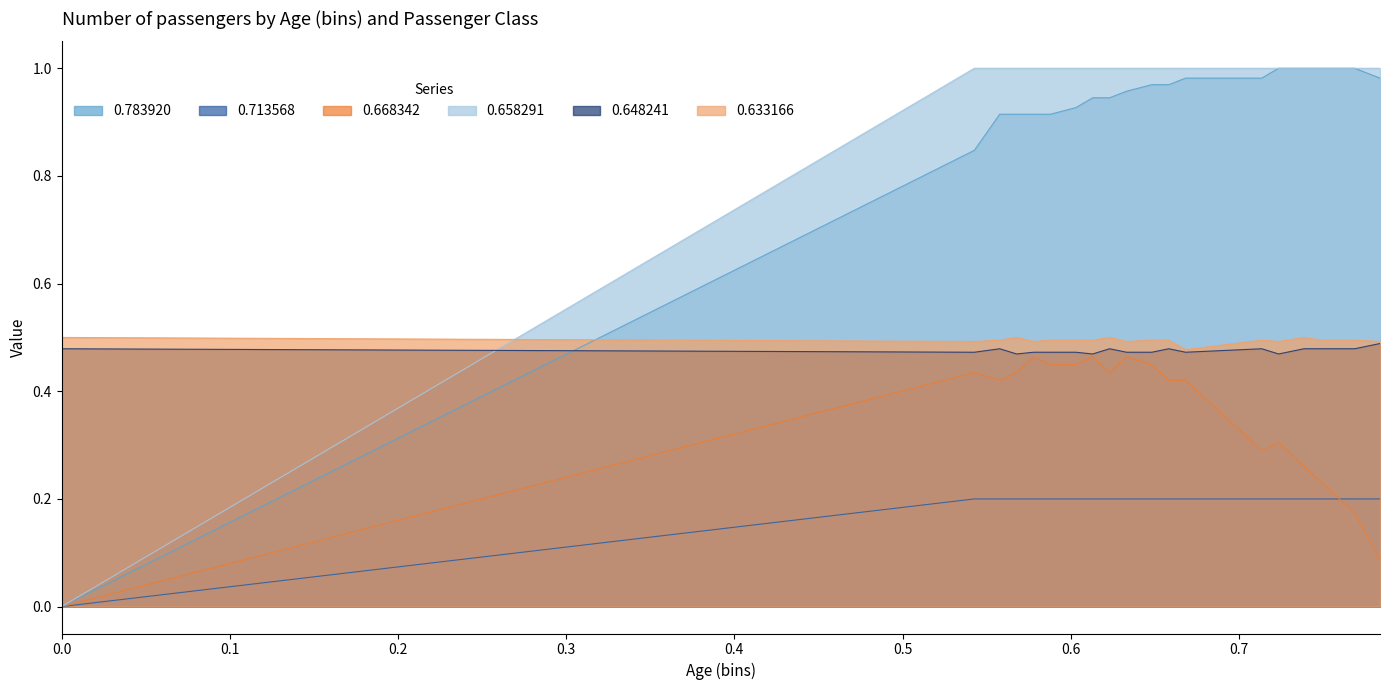

True or false: 0.633166 and 0.783920 cross at least once.

True